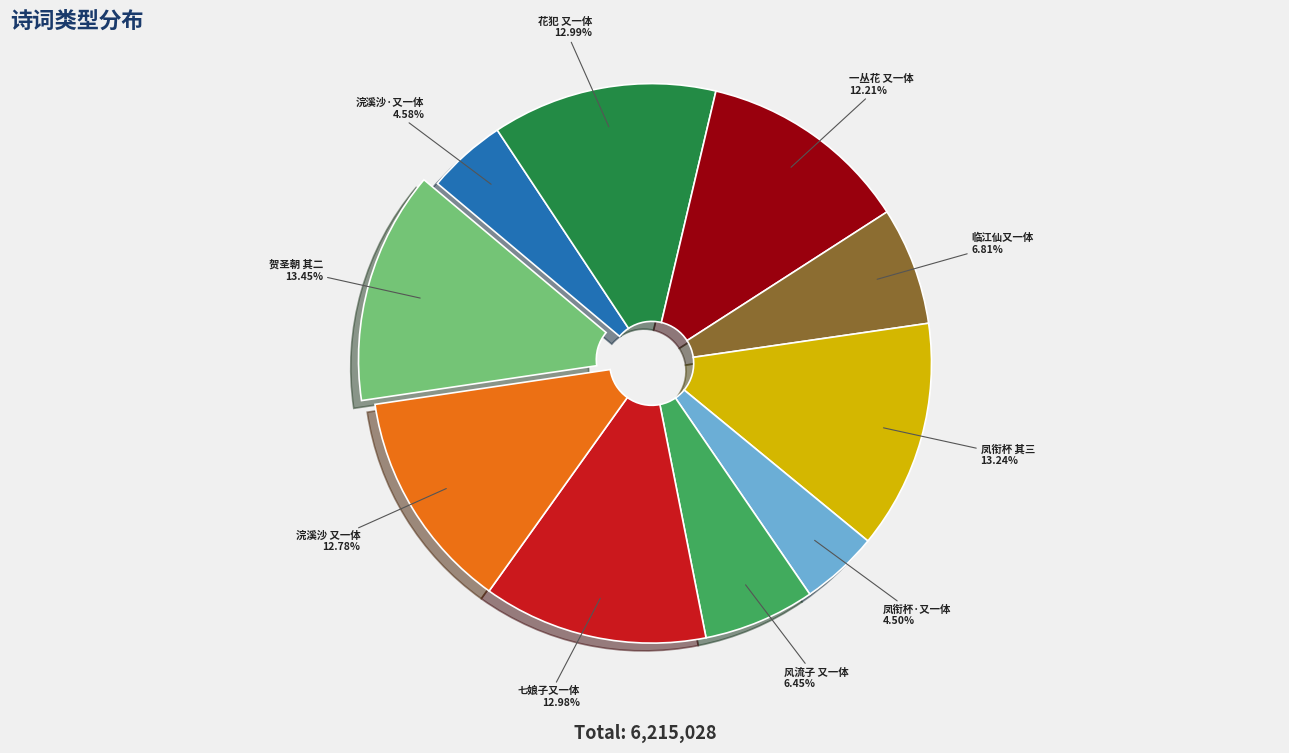

Is there any slice that represents more than half of the pie?

No